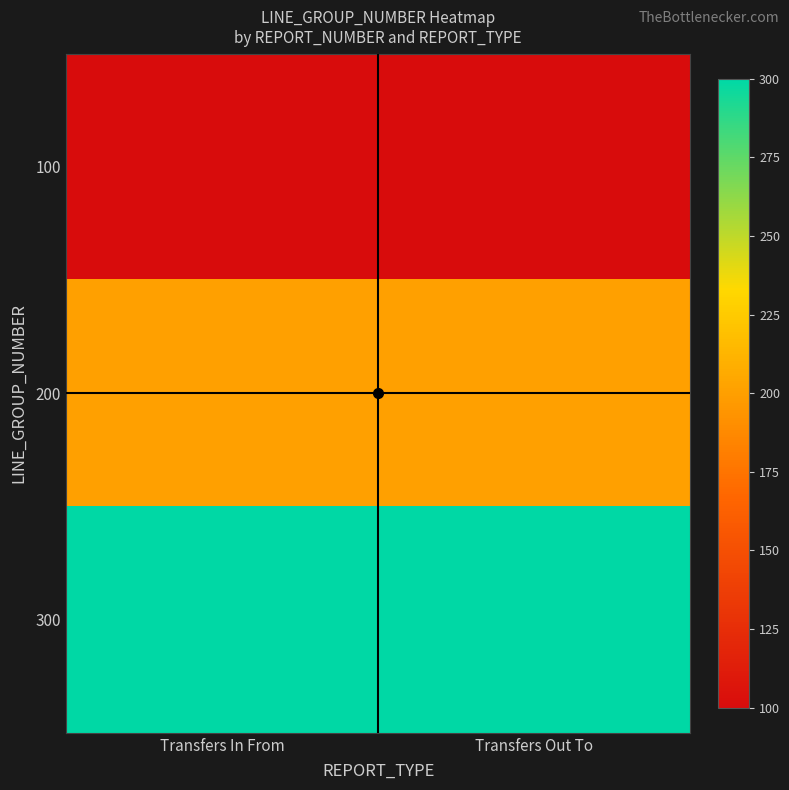

What is the difference between the highest and lowest values at Transfers In From?

200